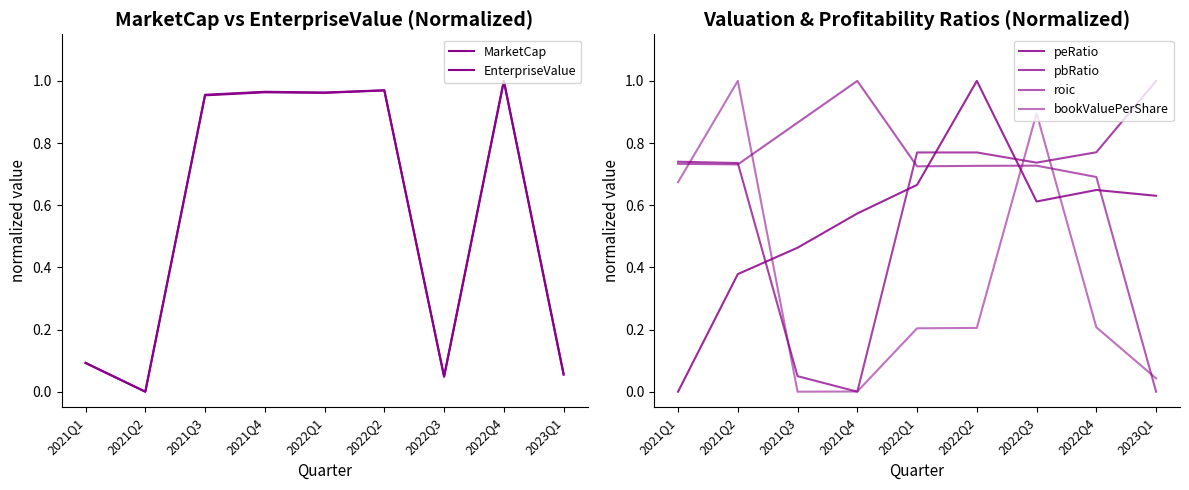

What is the sum of all EnterpriseValue values?

5.0